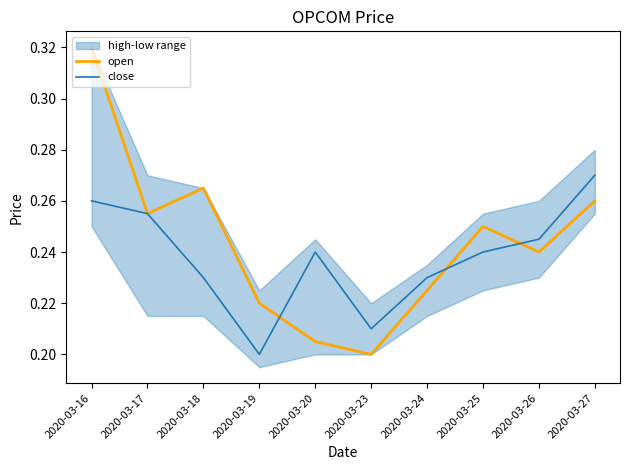

At how many categories does at least one series exceed 0?

10